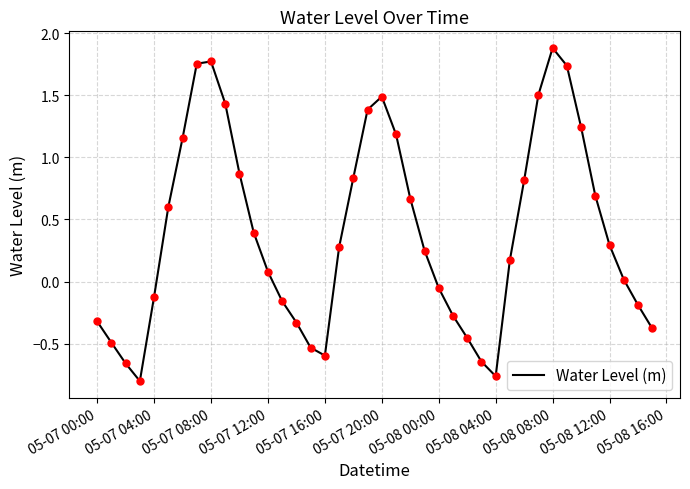

What is the maximum value shown in the chart?

1.9